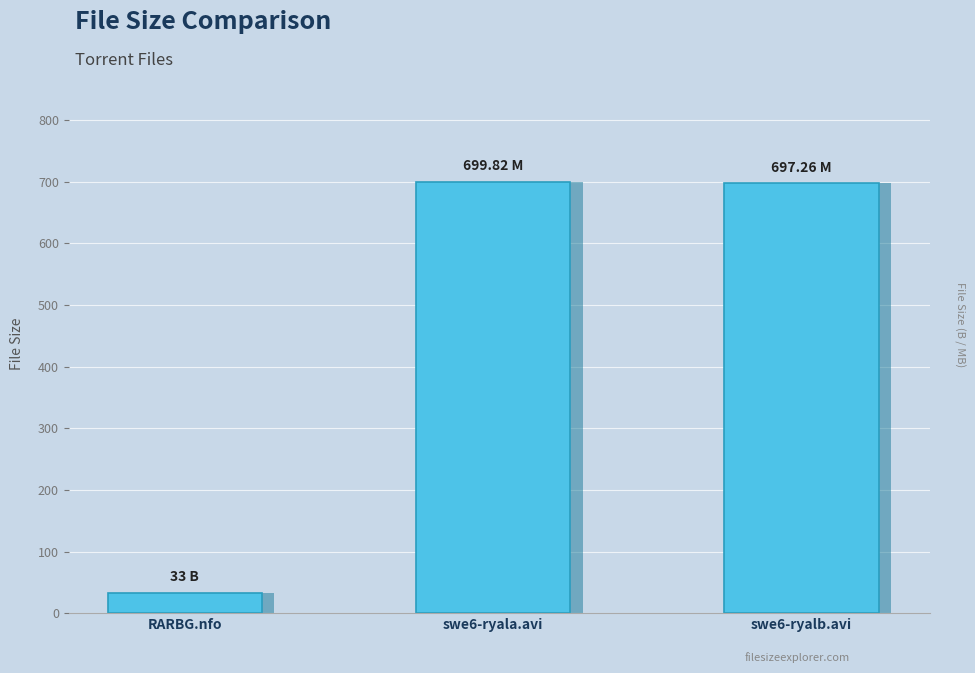

What is the value of the 3rd bar from the left?

697.3